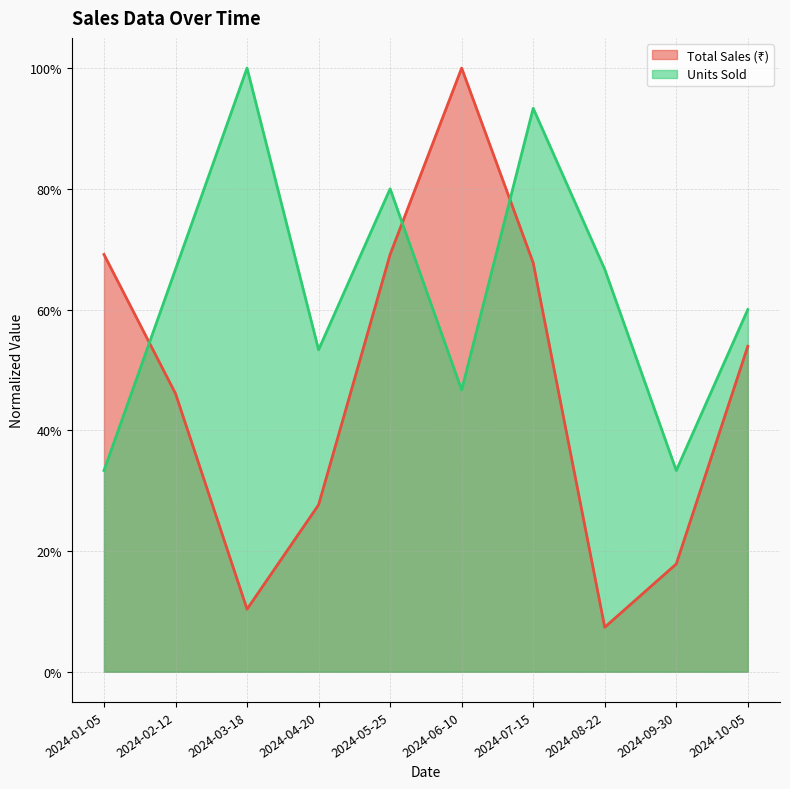

List the series in order of their overall mean, lowest first.

Total Sales (₹), Units Sold